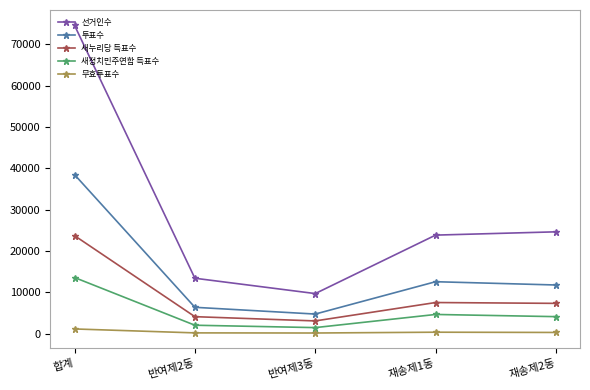

Which category has the highest value in the 선거인수 series?

합계